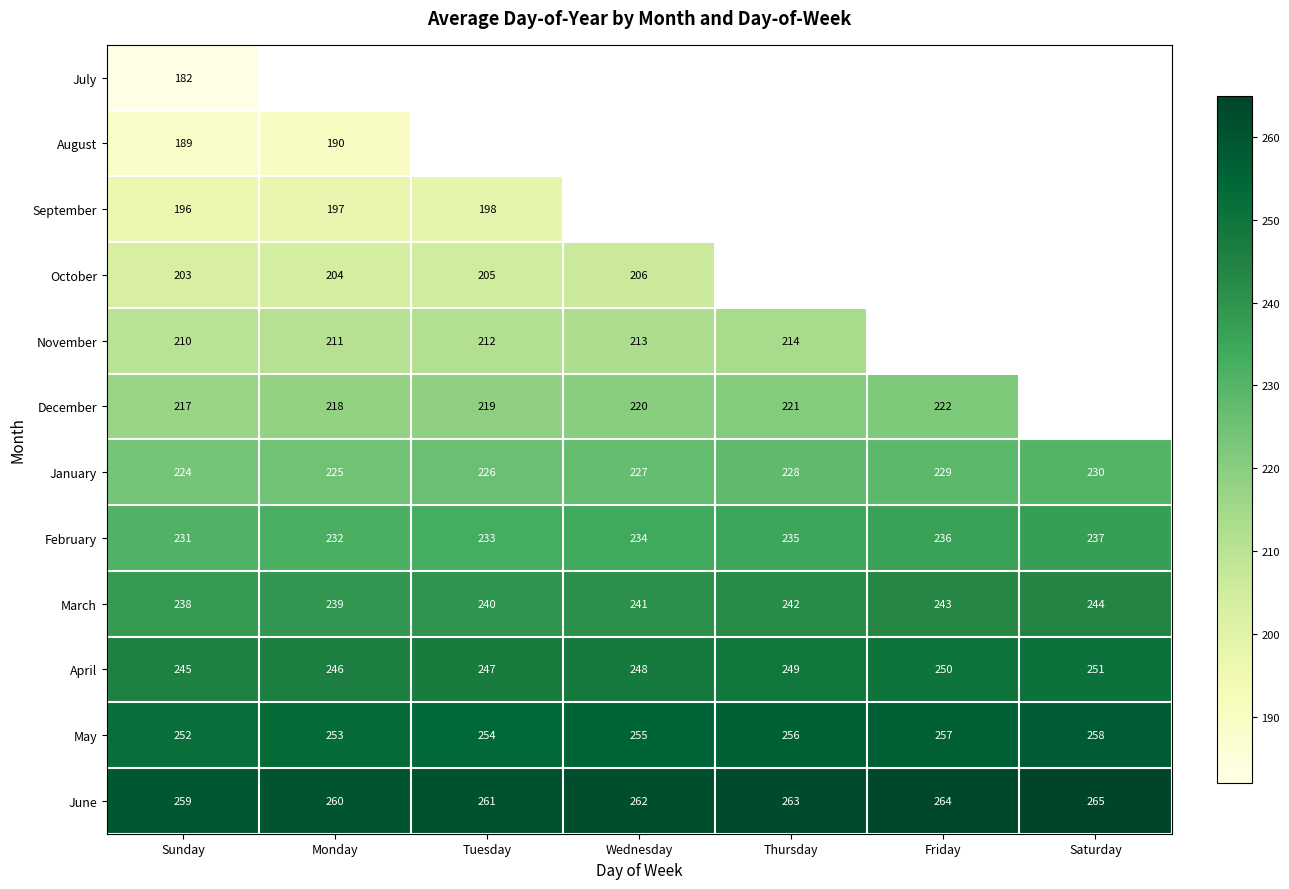

Read the January value at Monday.

225